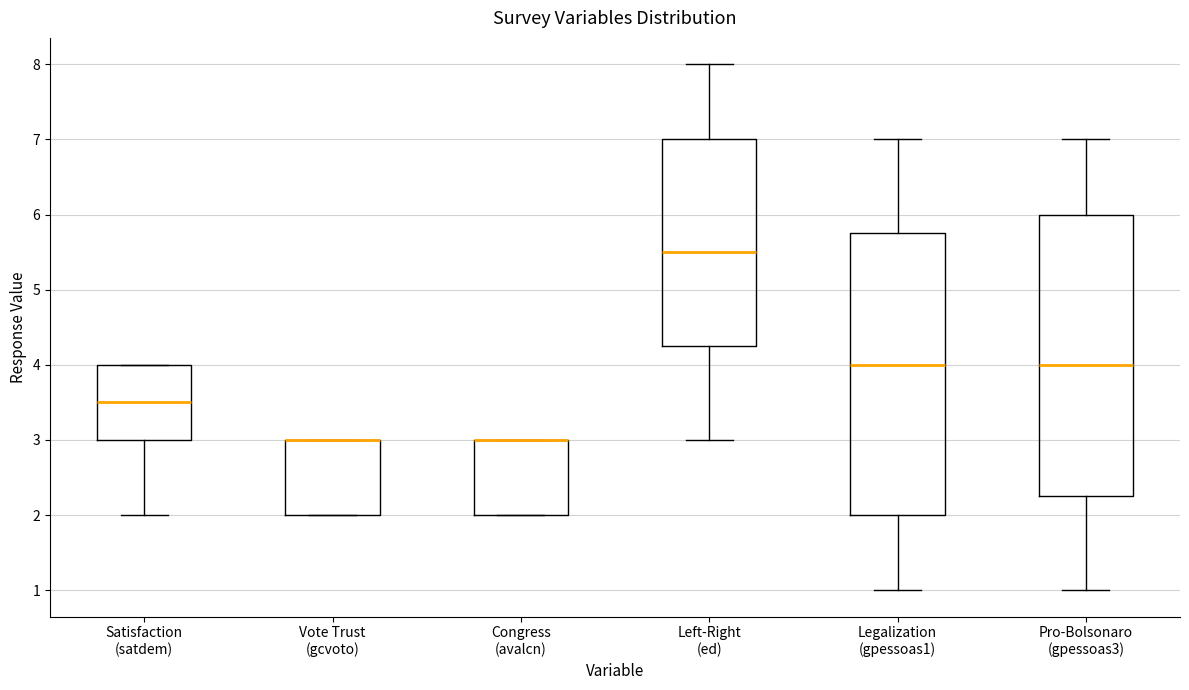

Reading left to right, read every box against the y-axis: the position of its median line, the range the box covers, and the ends of its whiskers. The values are not printed on the chart, so give them approximately, as read against the axis.

Satisfaction (satdem): median 3.5, box 3.0 to 4.0, whiskers 2.0 to 4.0
Vote Trust (gcvoto): median 3.0 (drawn on the box's upper edge), box 2.0 to 3.0, whiskers 2.0 to 3.0
Congress (avalcn): median 3.0 (drawn on the box's upper edge), box 2.0 to 3.0, whiskers 2.0 to 3.0
Left-Right (ed): median 5.5, box 4.3 to 7.0, whiskers 3.0 to 8.0
Legalization (gpessoas1): median 4.0, box 2.0 to 5.8, whiskers 1.0 to 7.0
Pro-Bolsonaro (gpessoas3): median 4.0, box 2.3 to 6.0, whiskers 1.0 to 7.0